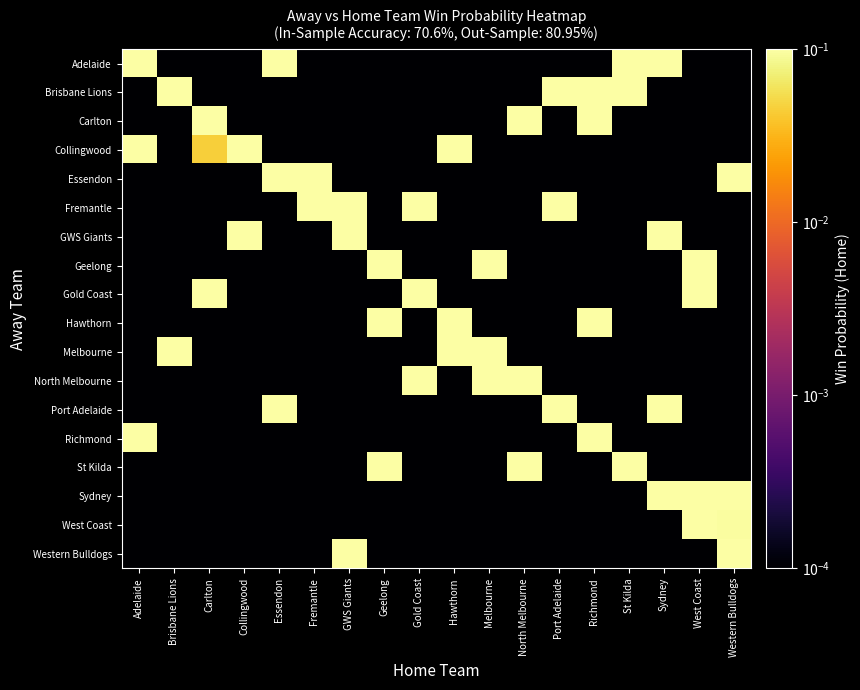

Rank the series at Adelaide from lowest to highest value.

Brisbane Lions, Carlton, Essendon, Fremantle, GWS Giants, Geelong, Gold Coast, Hawthorn, Melbourne, North Melbourne, Port Adelaide, St Kilda, Sydney, West Coast, Western Bulldogs, Richmond, Collingwood, Adelaide